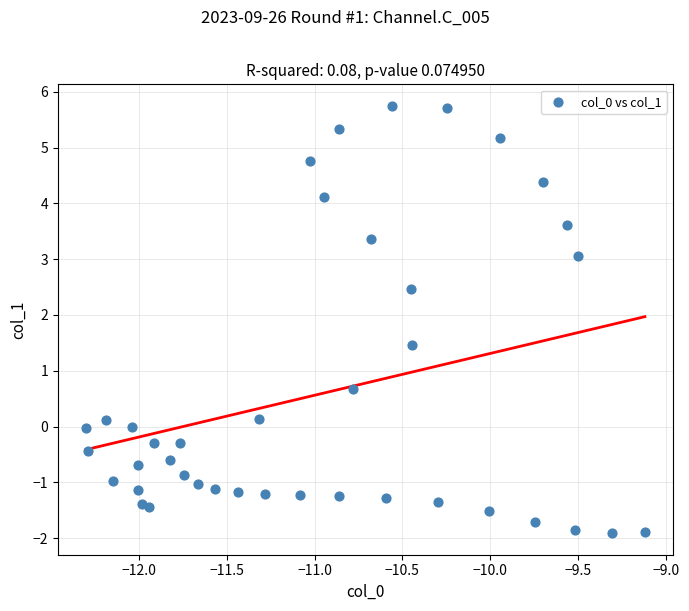

What is the range of Y values (max minus min)?

7.7